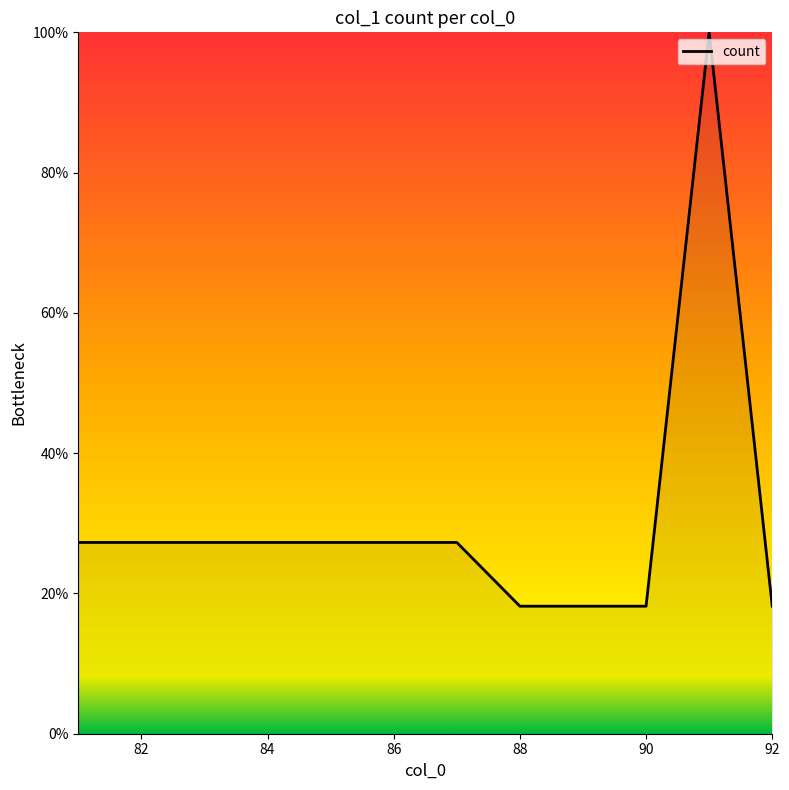

Count the number of data series in this chart.

1